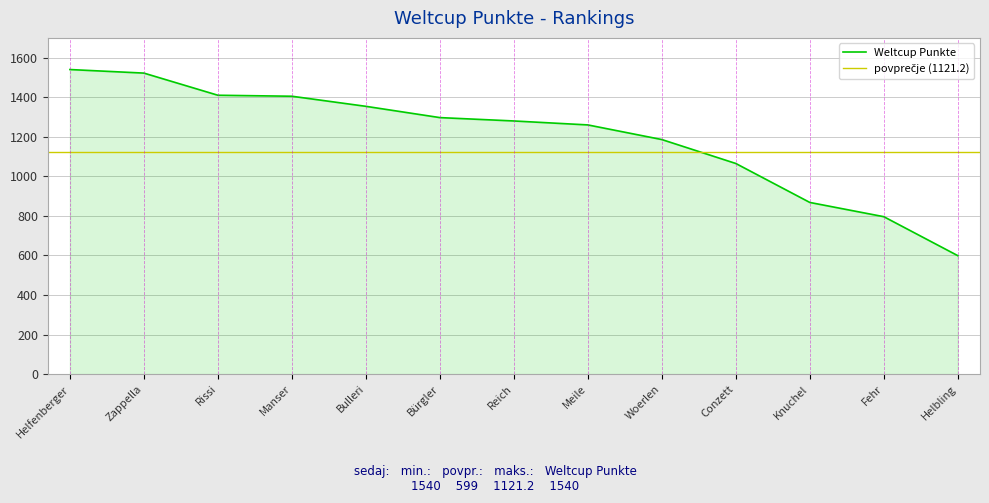

Is it true that the value at Knuchel is 868?

True